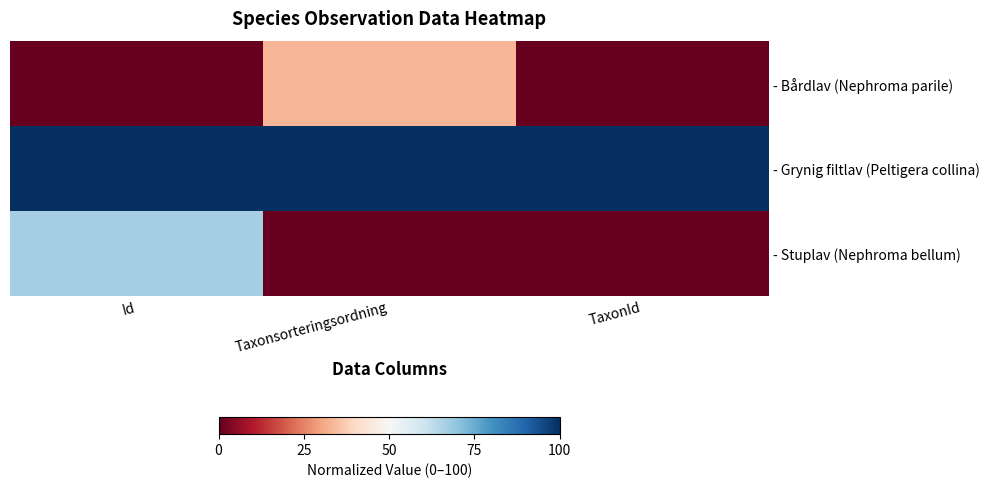

What is the greatest value displayed?

100.0